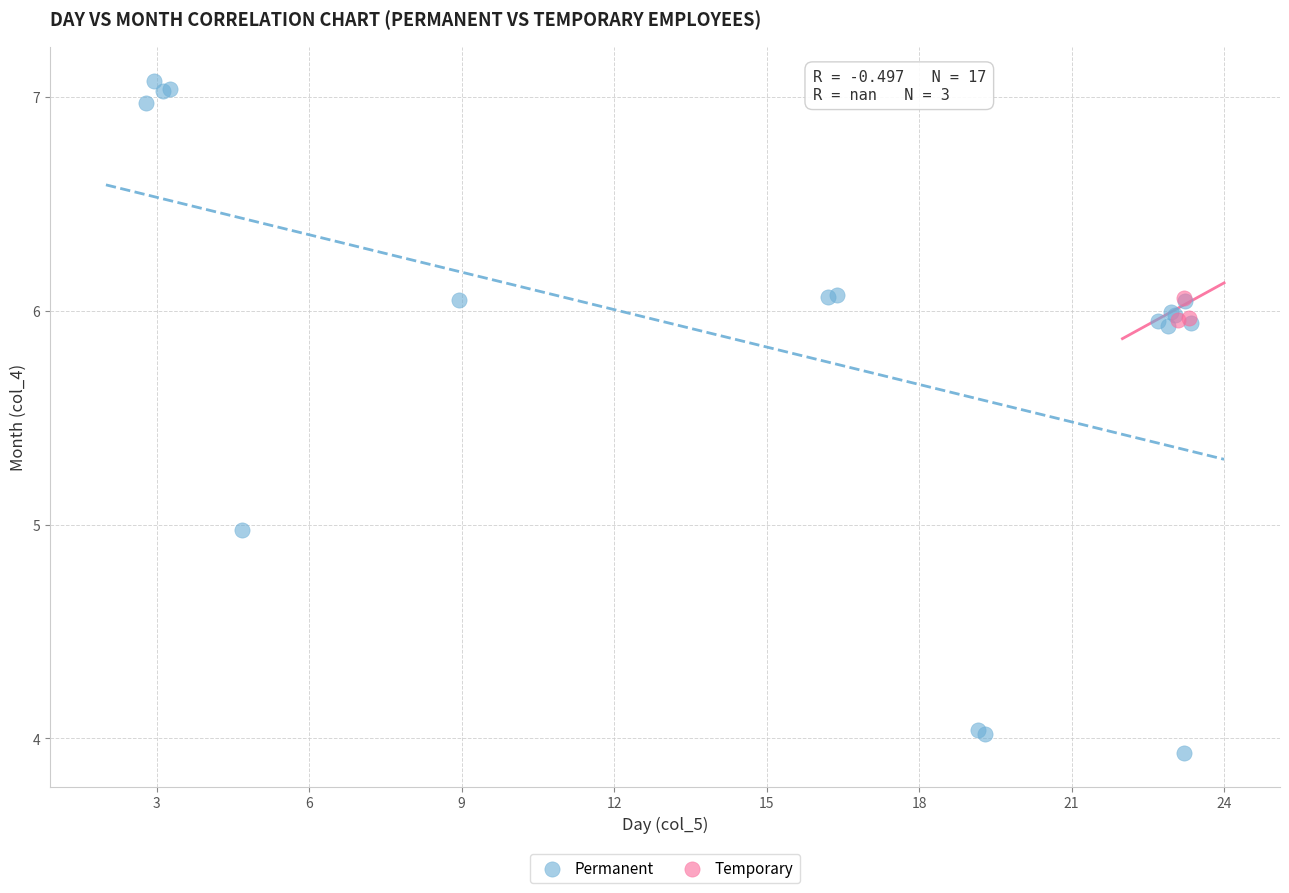

Which series contains the highest Y value?

Permanent